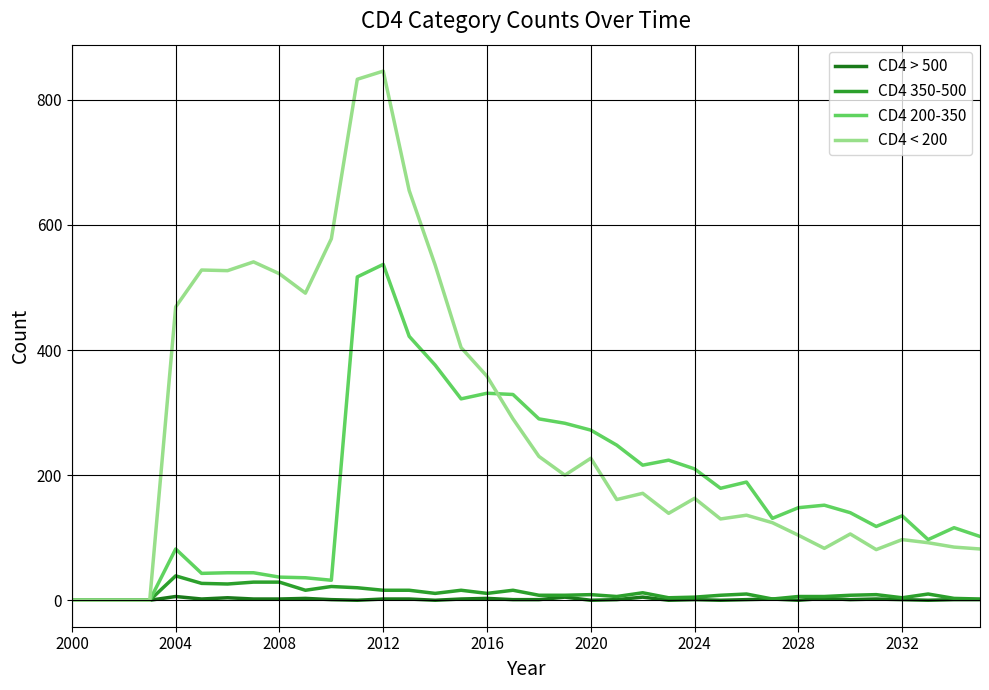

Which series has the largest range (max minus min)?

CD4 < 200